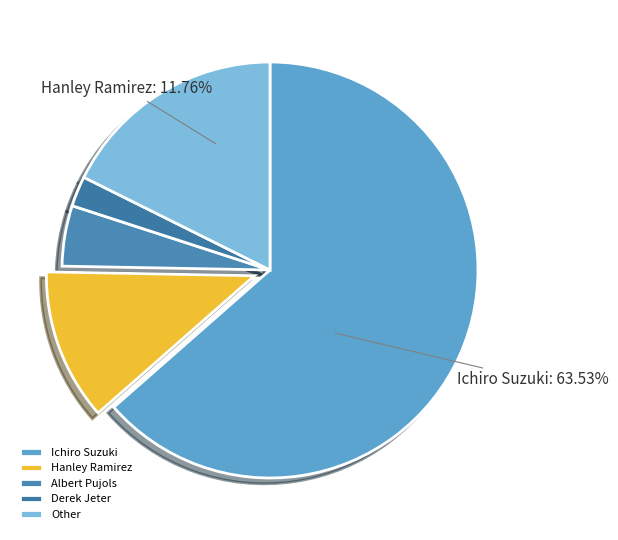

What is the largest slice in the pie chart?

Ichiro Suzuki